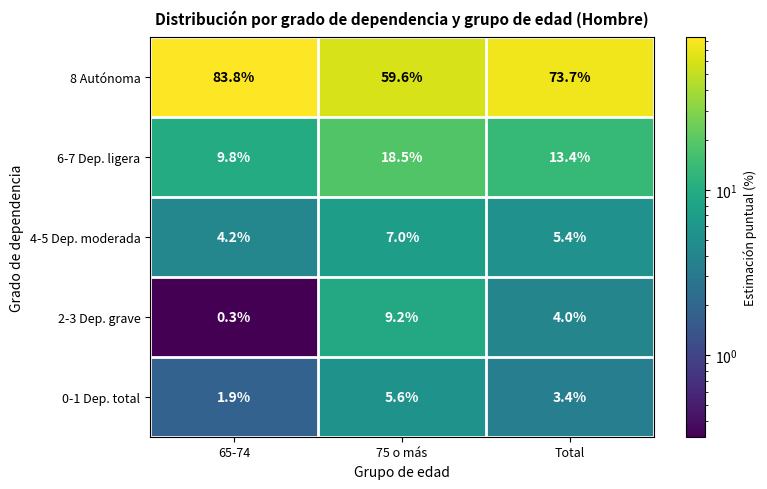

Where does the 0-1 Dep. total series first go above 3?

75 o más